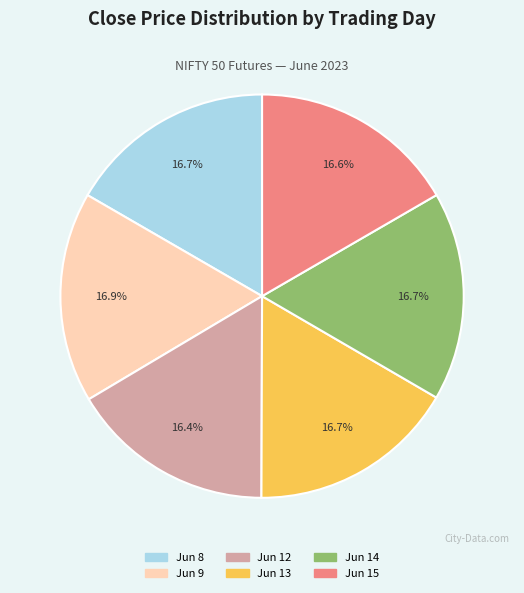

Is there a majority slice in this chart?

No